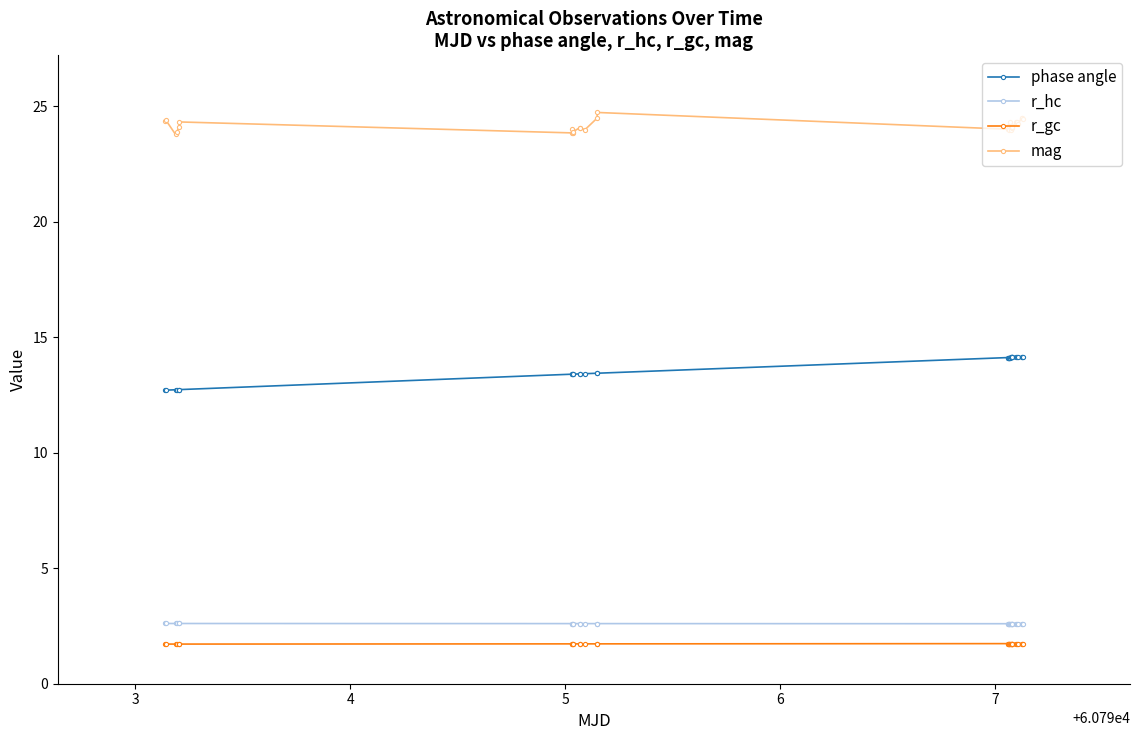

Which series has the widest spread of values?

phase angle